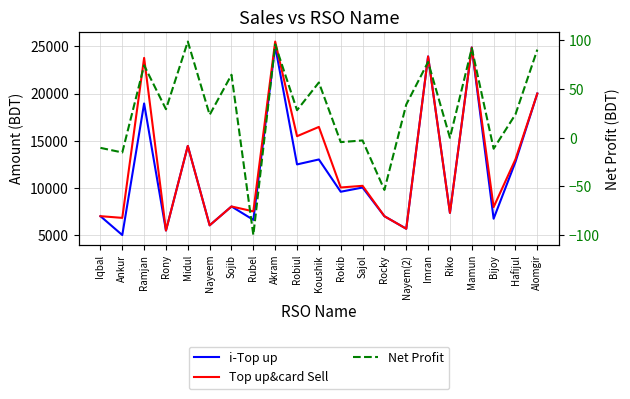

Rank the series at Imran from lowest to highest value.

Net Profit, i-Top up, Top up&card Sell